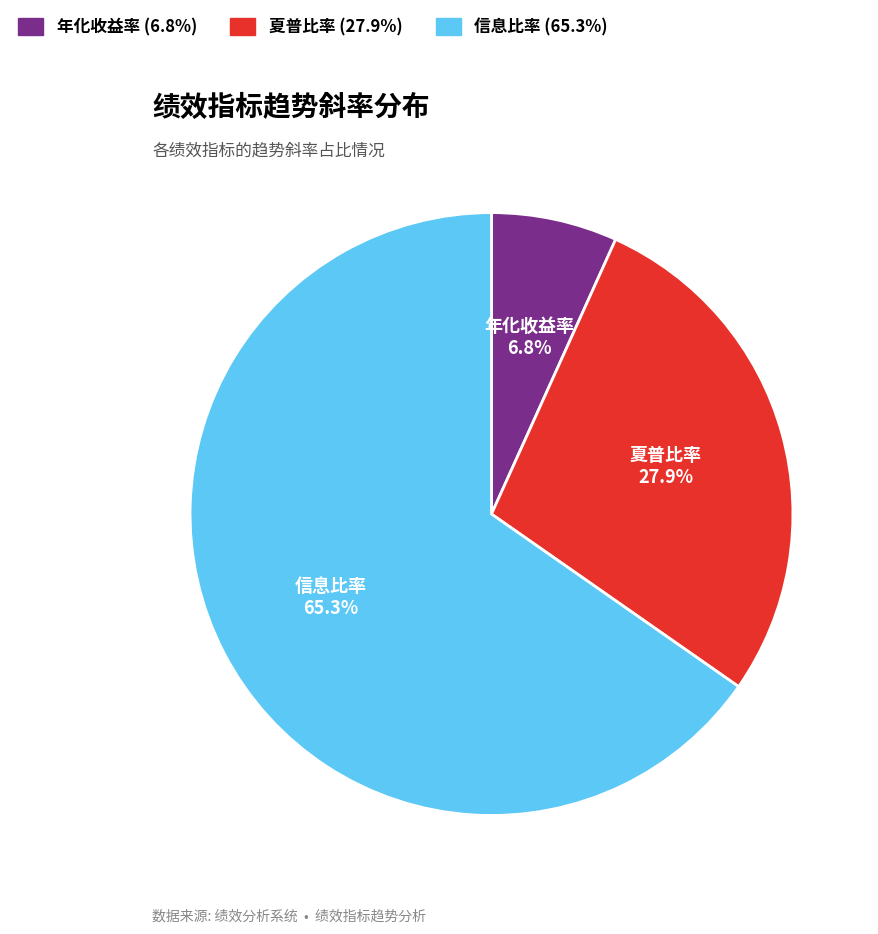

Does 信息比率 account for over 50% of the chart?

Yes